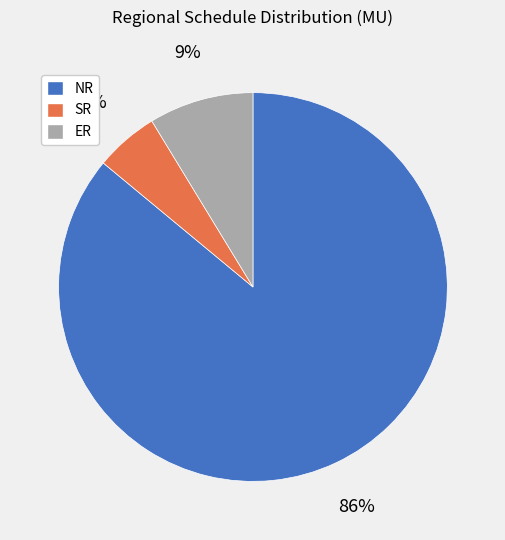

Count the number of slices in the pie.

3